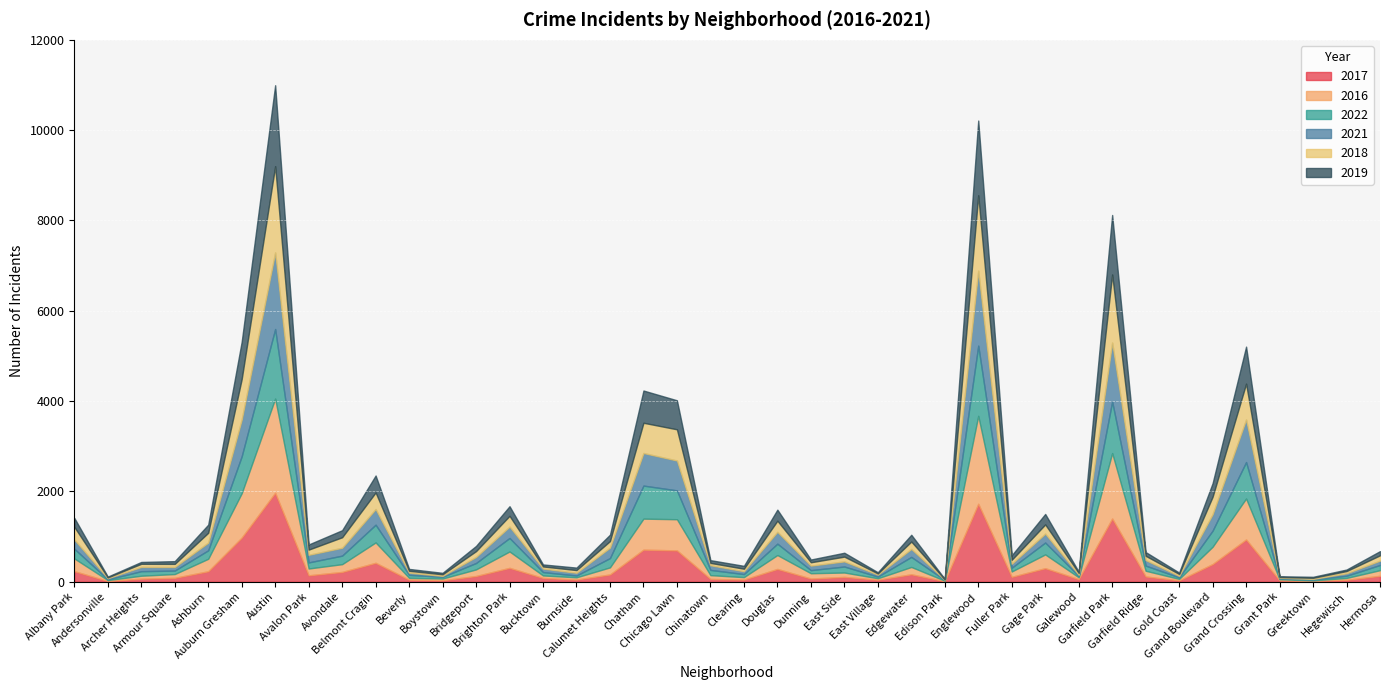

Reading right to left, extract all data points from this chart.

2017: 133	43	20	30	936	392	31	118	1401	58	301	110	1727	12	166	46	108	72	284	49	63	695	711	162	50	85	308	128	33	47	420	218	143	1971	978	233	88	69	17	235
2016: 124	42	11	26	908	384	33	126	1449	42	305	118	1948	12	162	32	97	117	308	54	84	690	687	157	49	55	363	146	39	40	451	172	151	2086	983	276	83	65	20	282
2022: 115	49	19	19	807	357	34	114	1142	30	263	83	1554	15	223	37	133	69	252	68	116	639	732	206	40	75	299	142	38	66	393	189	135	1540	818	188	77	101	17	215
2021: 97	54	14	15	941	363	31	123	1304	25	197	89	1659	6	176	43	114	100	262	63	103	661	721	231	60	77	251	134	21	49	346	174	168	1695	811	170	79	94	25	203
2018: 117	49	24	15	795	388	43	94	1509	41	204	87	1671	9	164	26	105	74	246	55	52	691	670	145	60	47	239	129	34	41	368	233	115	1911	898	218	69	69	18	281
2019: 93	34	22	18	820	301	32	83	1317	28	232	100	1654	9	150	27	86	61	245	64	61	643	714	142	55	45	213	115	33	42	375	156	114	1792	827	180	61	41	18	199